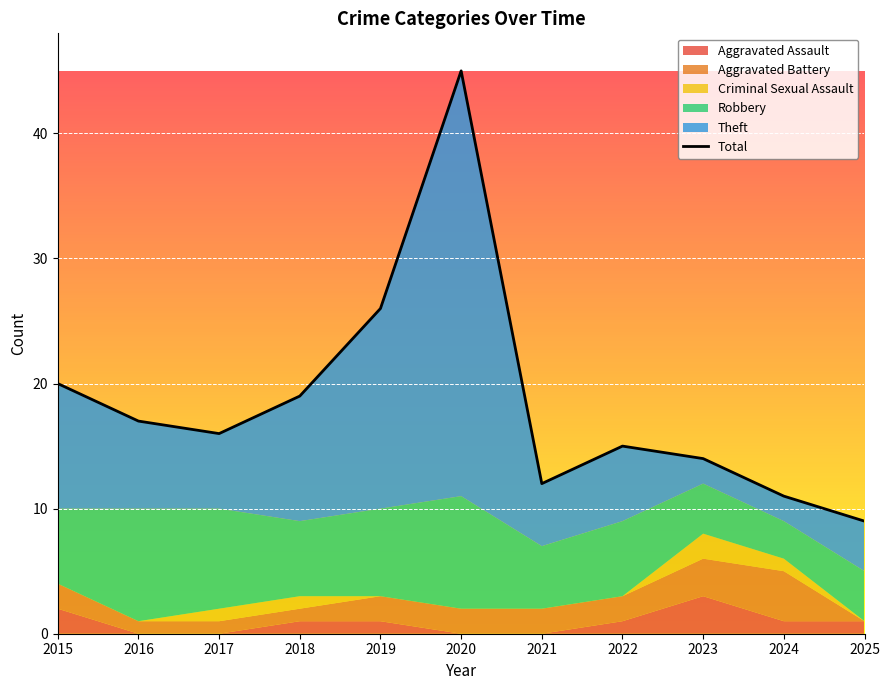

List the labels in order of value, largest first.

2020, 2019, 2015, 2018, 2016, 2017, 2022, 2023, 2021, 2024, 2025